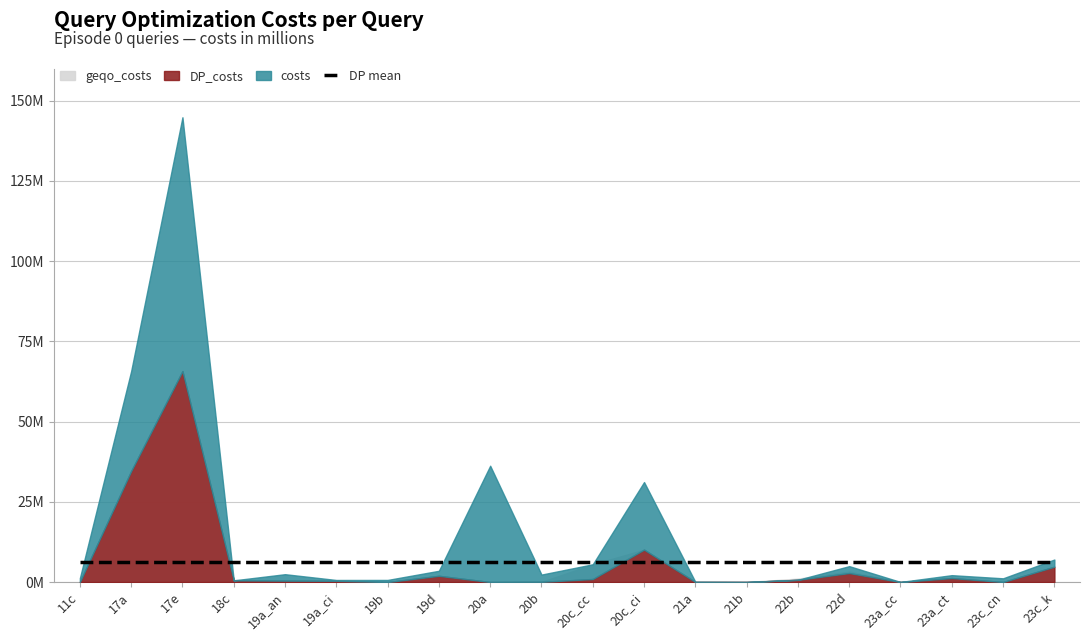

Where does the geqo_costs series first go above 667333?

17a